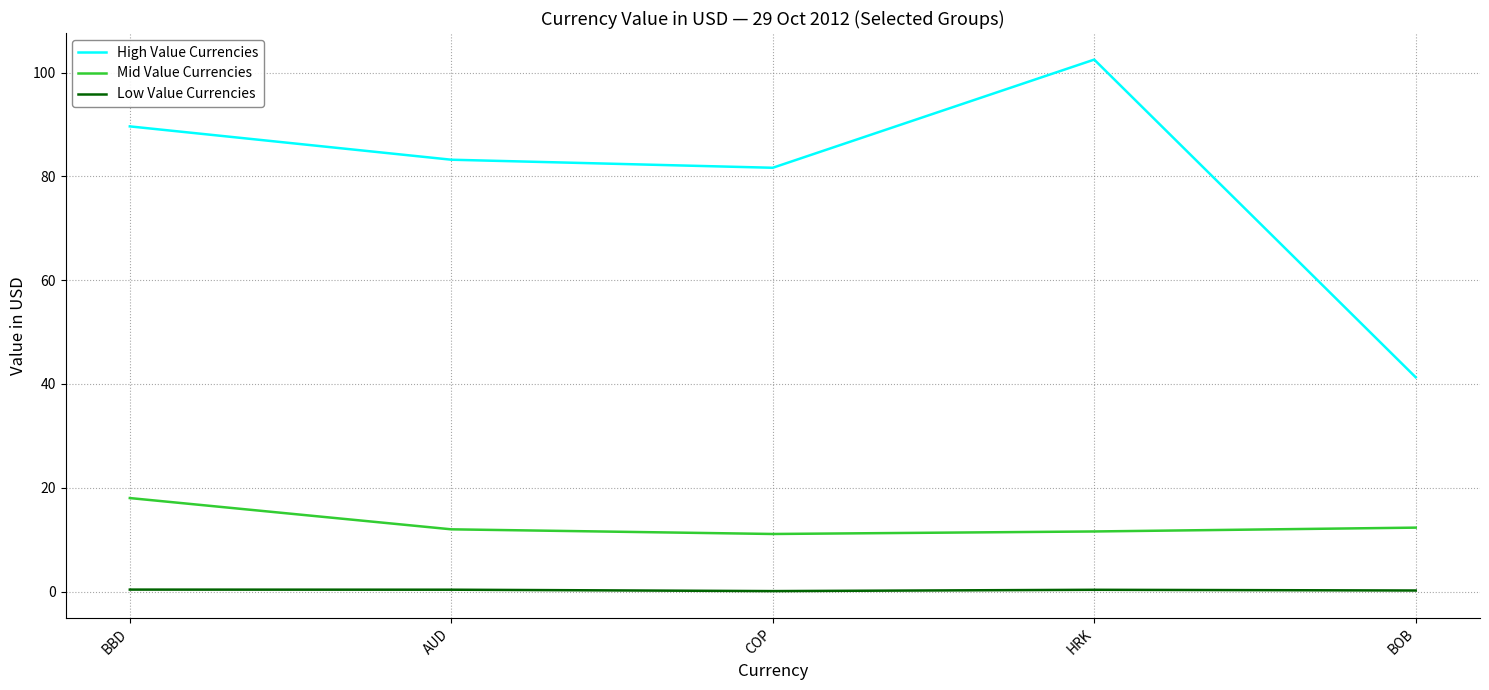

What is the total value across all series at AUD?

95.6